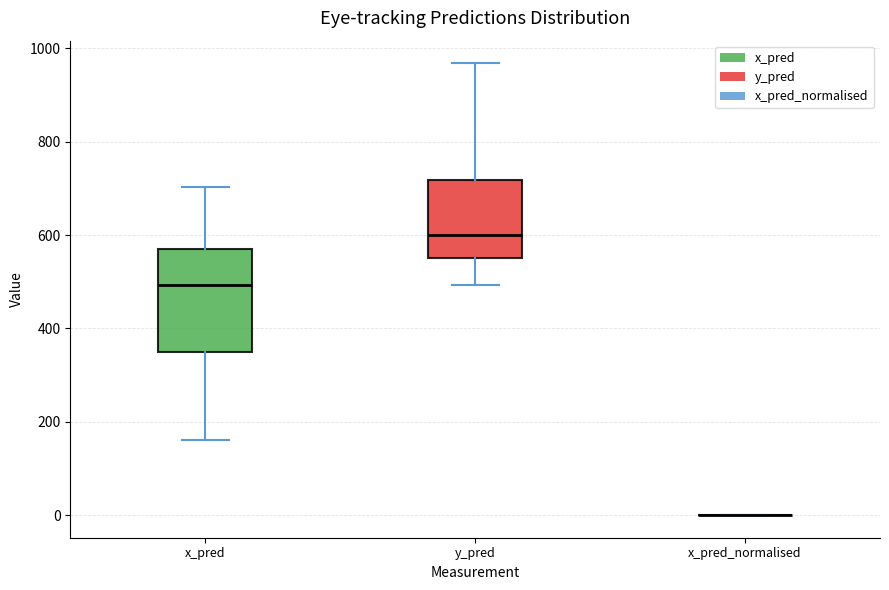

Reading left to right, transcribe this box plot: for each box, give where its median line is, the range the box spans, and where its two whiskers end, as read against the y-axis. The values are not printed on the chart, so give them approximately, as read against the axis.

x_pred: median 500, box 340 to 560, whiskers 160 to 700
y_pred: median 600, box 560 to 720, whiskers 500 to 960
x_pred_normalised: box collapsed to a line at 0, whiskers 0 to 0